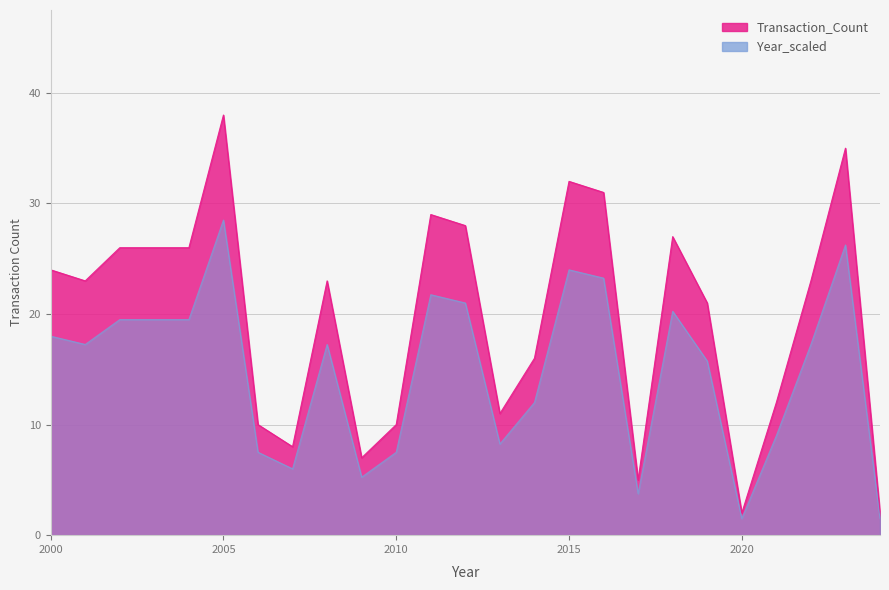

How many interior local peaks does the Transaction_Count series have?

6